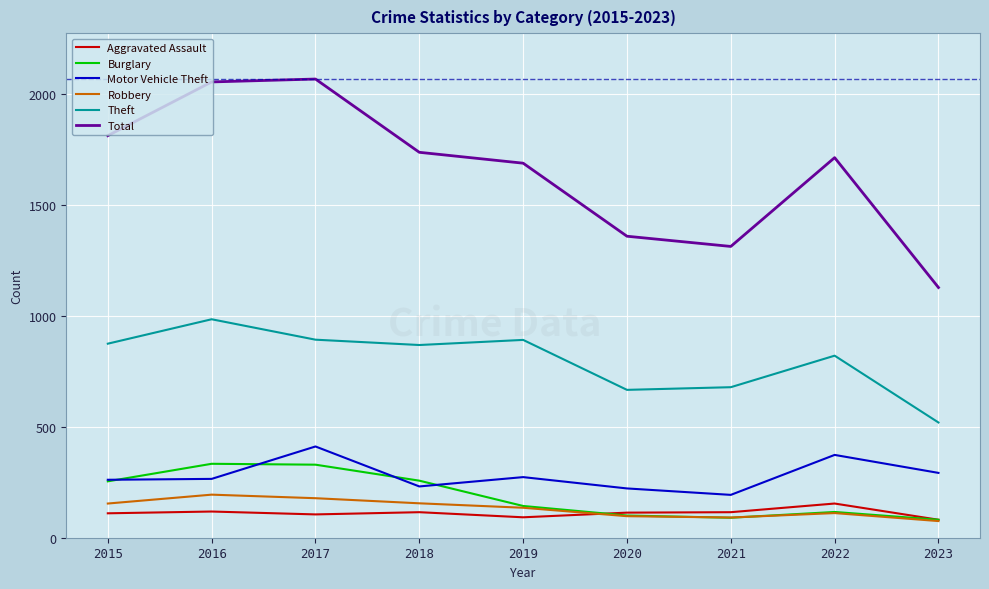

Which series changed the most between 2015 and 2021?

Total